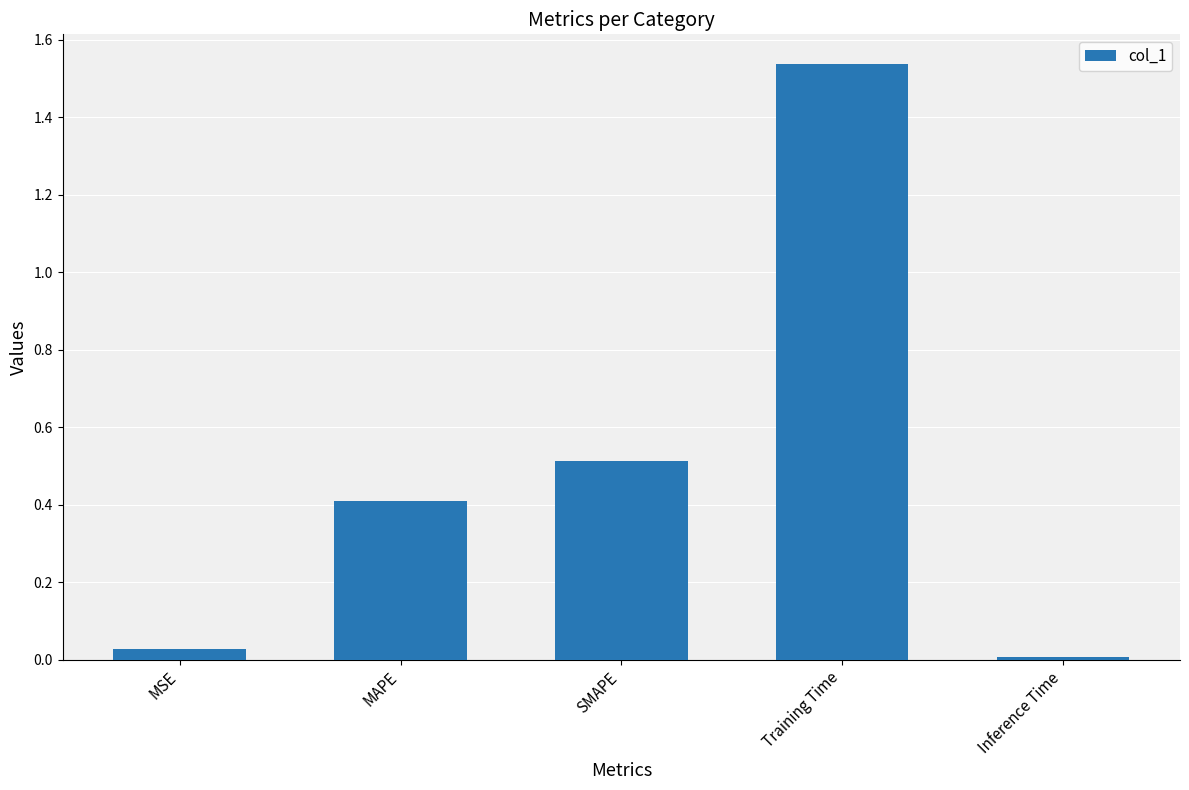

How many bars are there in total?

5